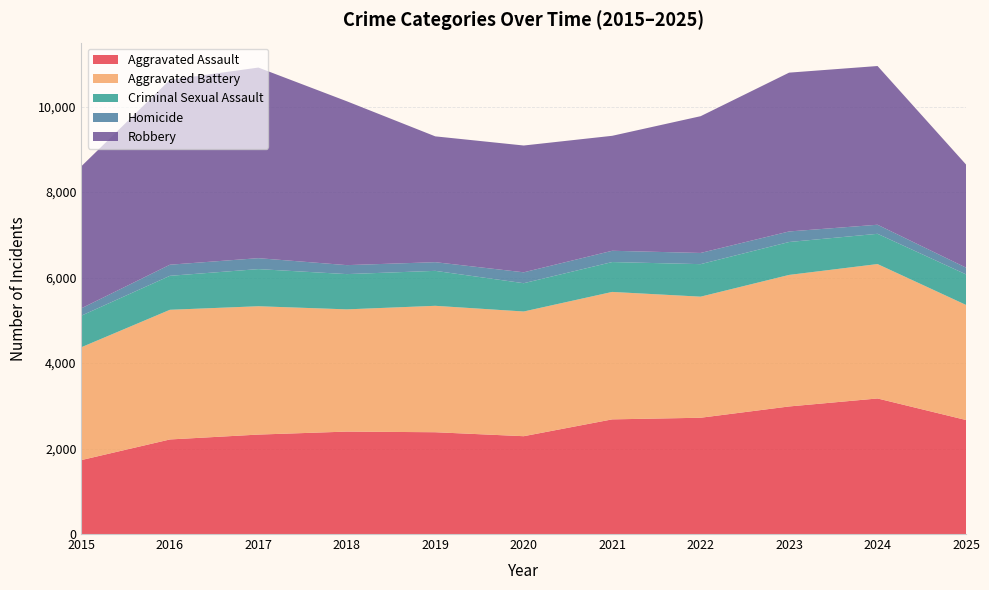

Reading right to left, extract all data points from this chart.

Aggravated Assault: 2668	3172	2985	2721	2683	2289	2382	2397	2327	2213	1731
Aggravated Battery: 2693	3145	3078	2833	2982	2918	2958	2860	3003	3034	2641
Criminal Sexual Assault: 715	708	770	761	699	662	818	825	869	795	739
Homicide: 158	212	247	262	264	255	203	210	256	260	172
Robbery: 2413	3714	3716	3200	2690	2967	2944	3834	4460	4326	3325